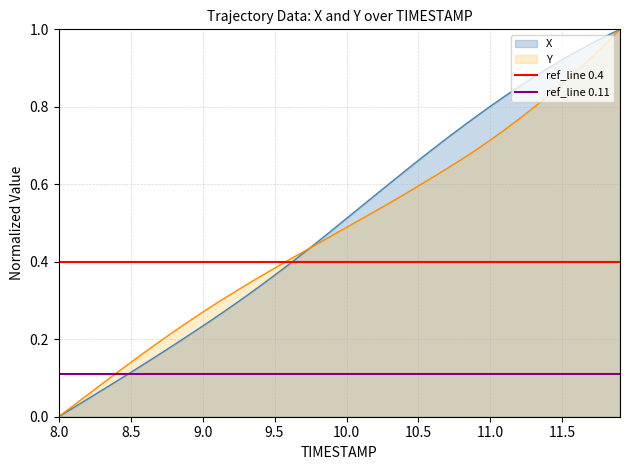

Which category has the lowest value in the Y series?

8.0